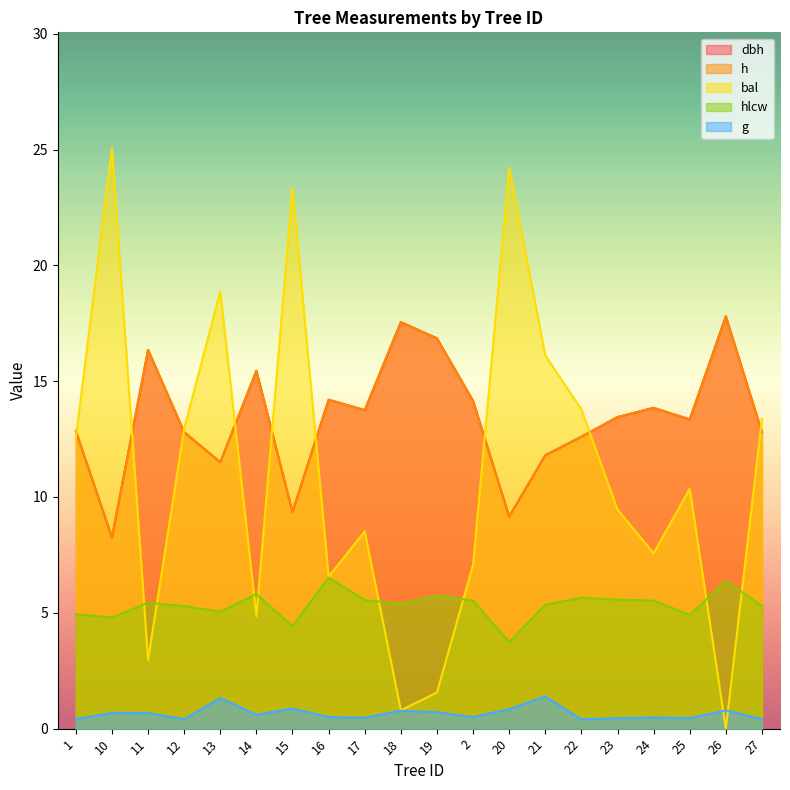

Which category has the highest value in the hlcw series?

16